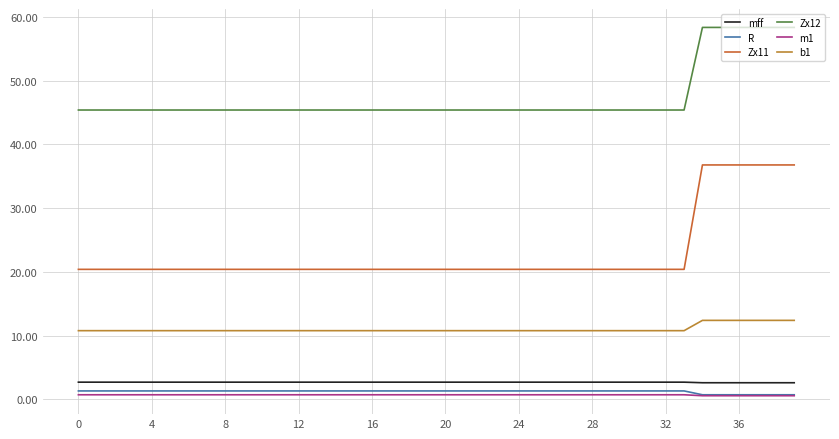

What is the sum of all b1 values?

440.7